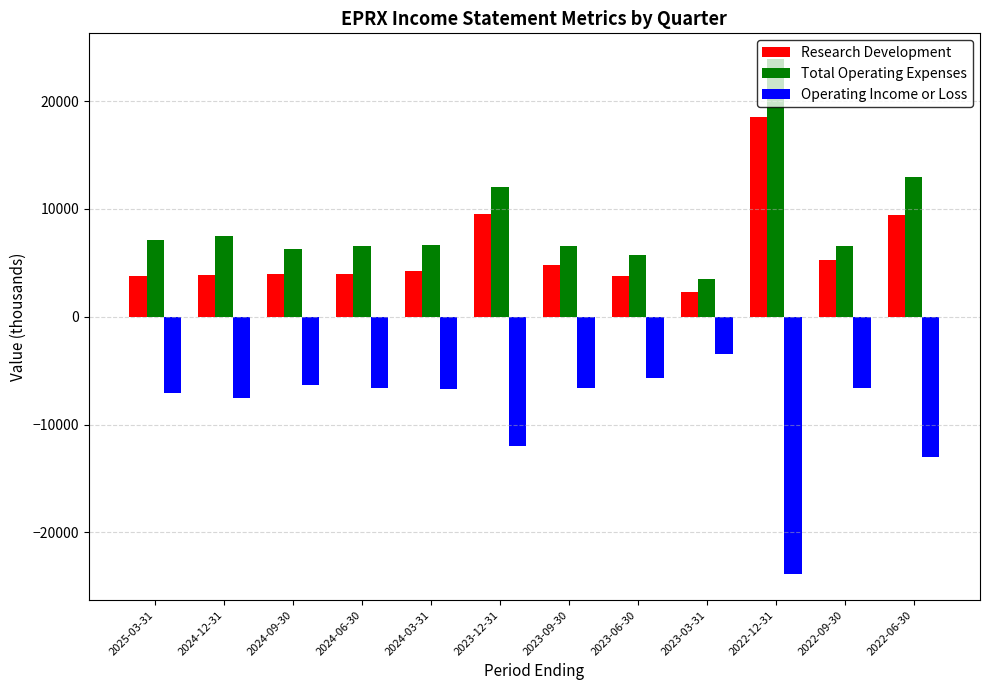

Where is Research Development nearest to the value 10400?

2023-12-31